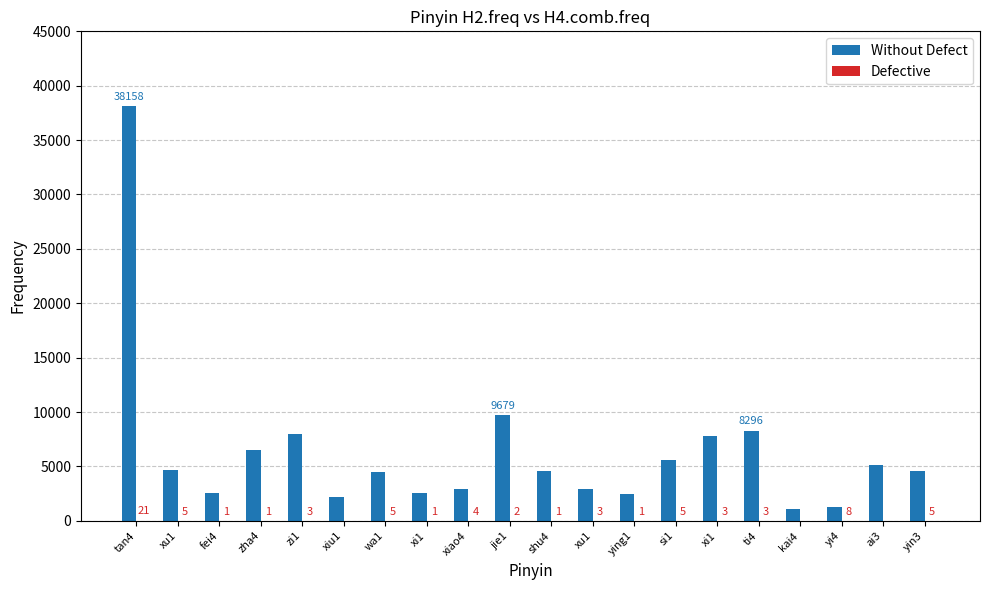

What is the label of the 11th bar from the right?

jie1